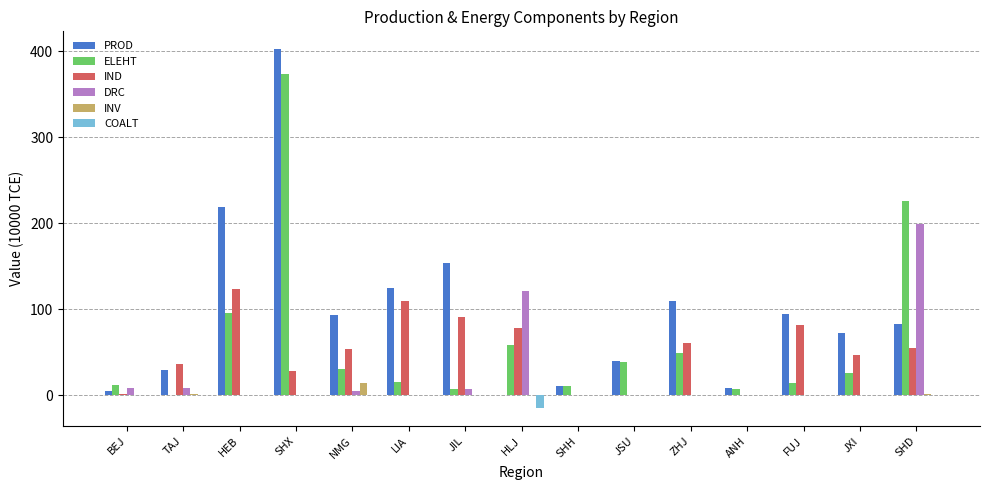

Between HLJ and SHD, which series saw the biggest shift?

ELEHT